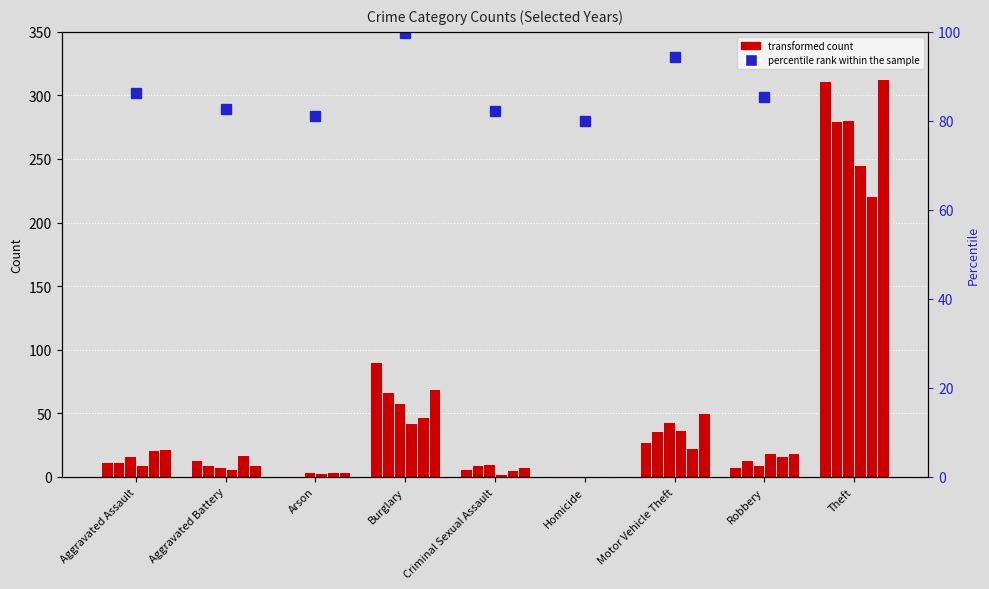

What is the label of the 5th bar from the left?

Criminal Sexual Assault